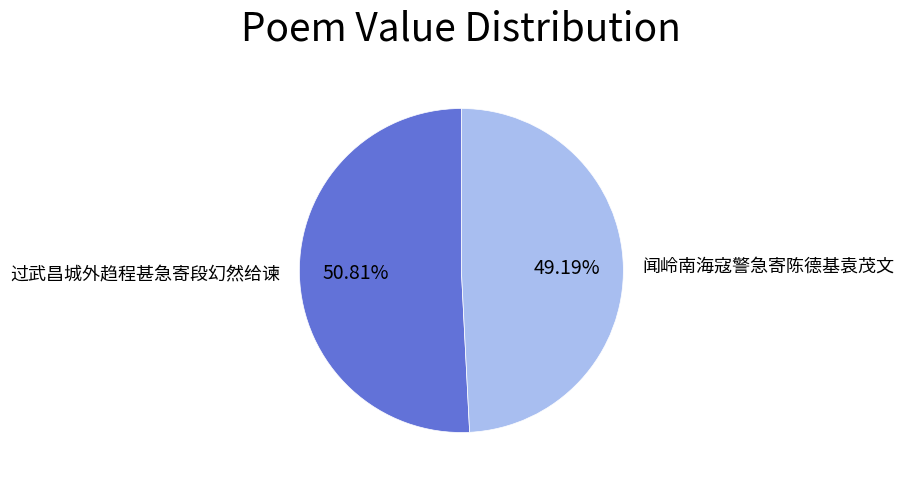

How many slices are in this pie chart?

2